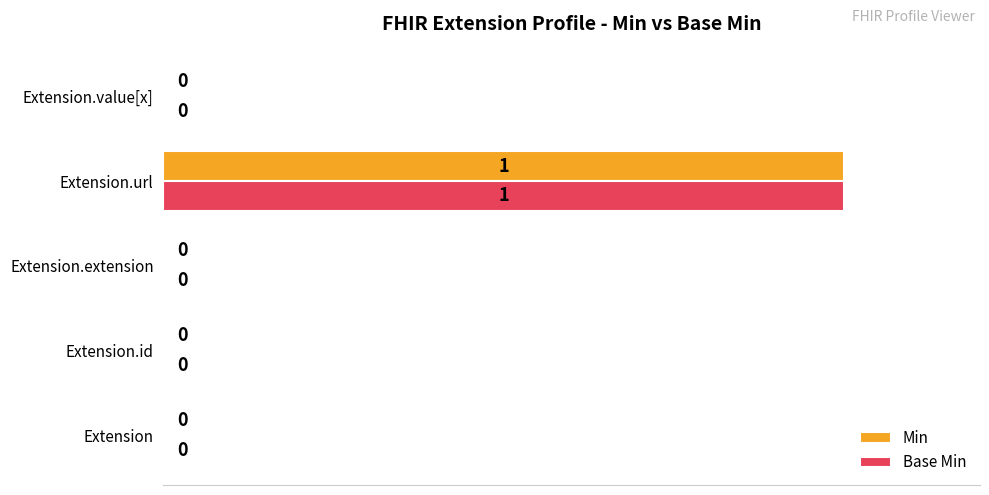

Which label corresponds to the largest value in the chart?

Extension.url